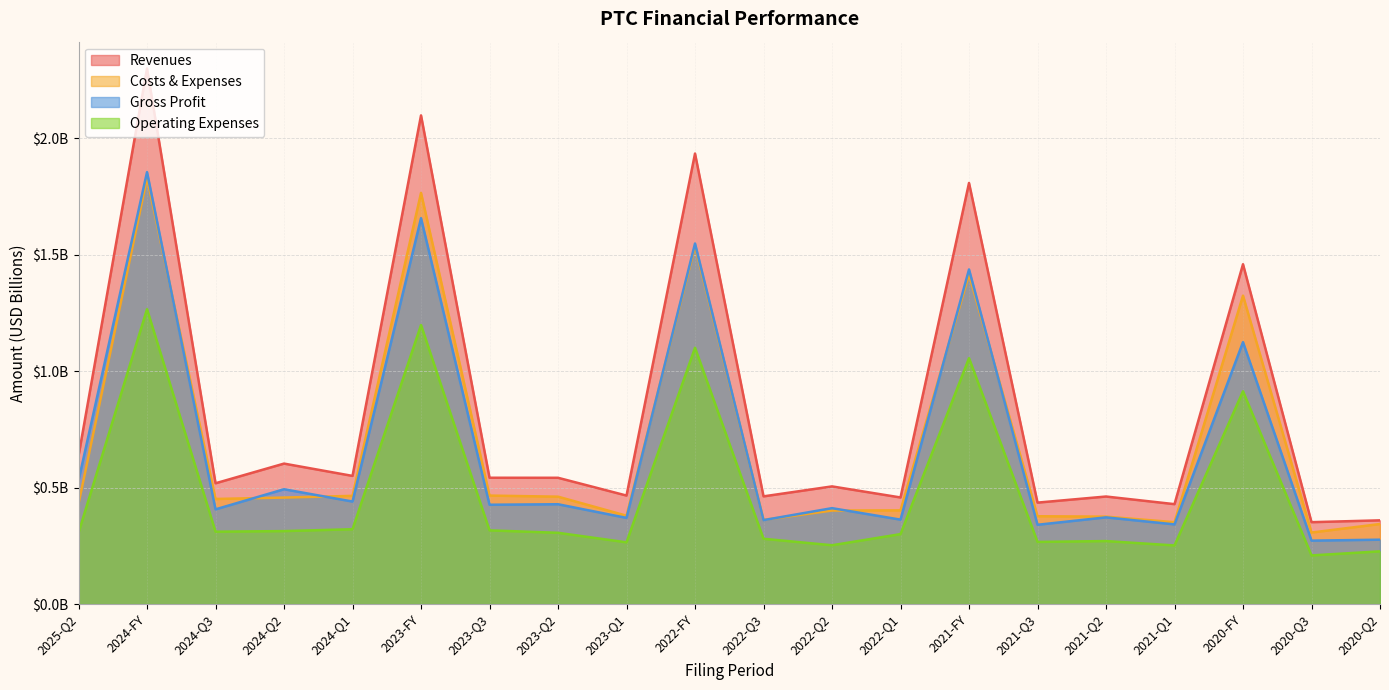

True or false: Revenues and Costs & Expenses cross at least once.

False